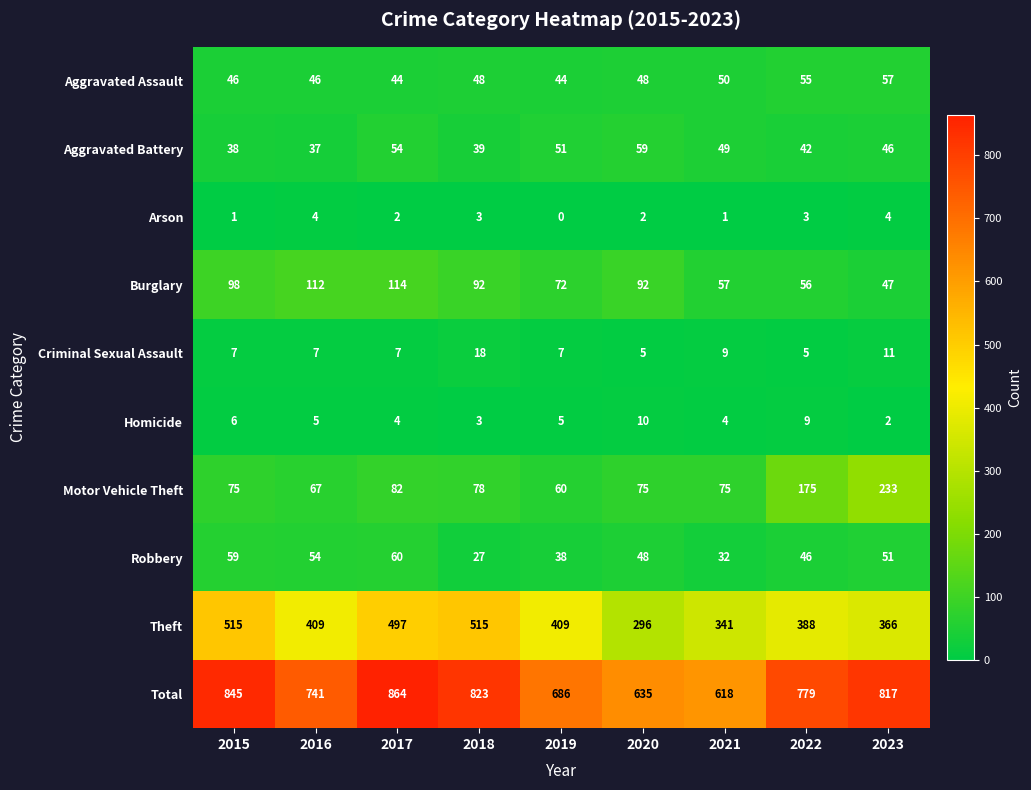

Which series has the largest total across all categories?

Total